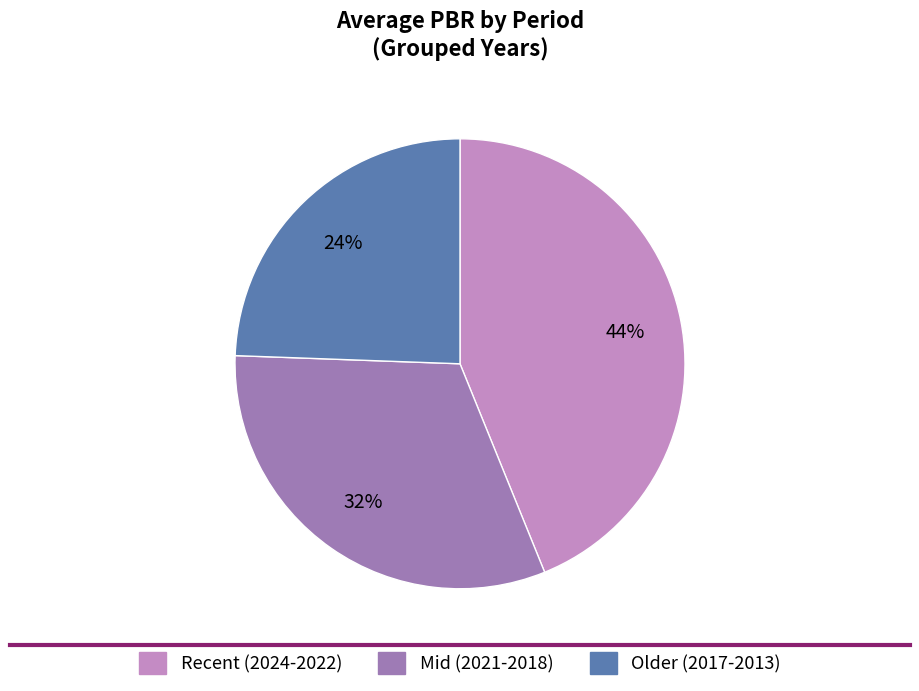

True or false: Recent (2024-2022) accounts for 38% of the total.

False